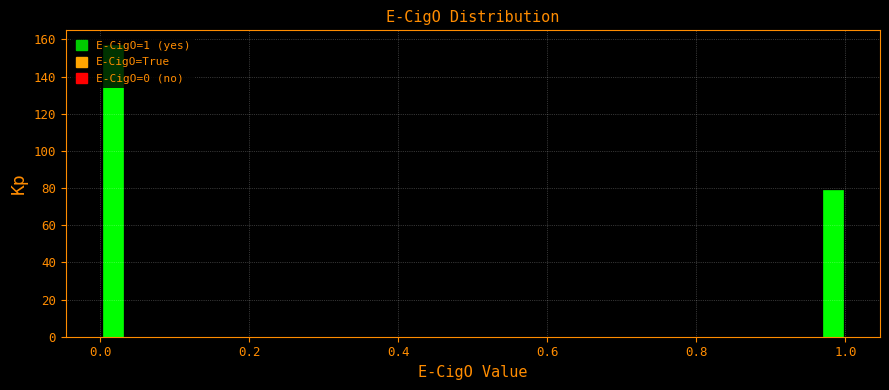

Read against the x-axis, roughly where is the centre of the tallest bar?

0.02